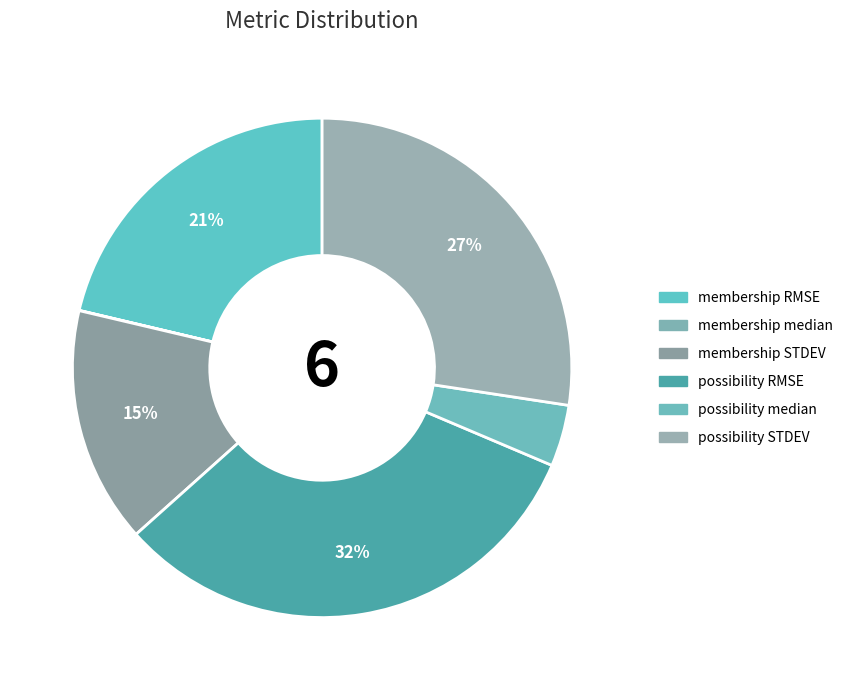

Rank the categories by value from lowest to highest.

membership median, possibility median, membership STDEV, membership RMSE, possibility STDEV, possibility RMSE